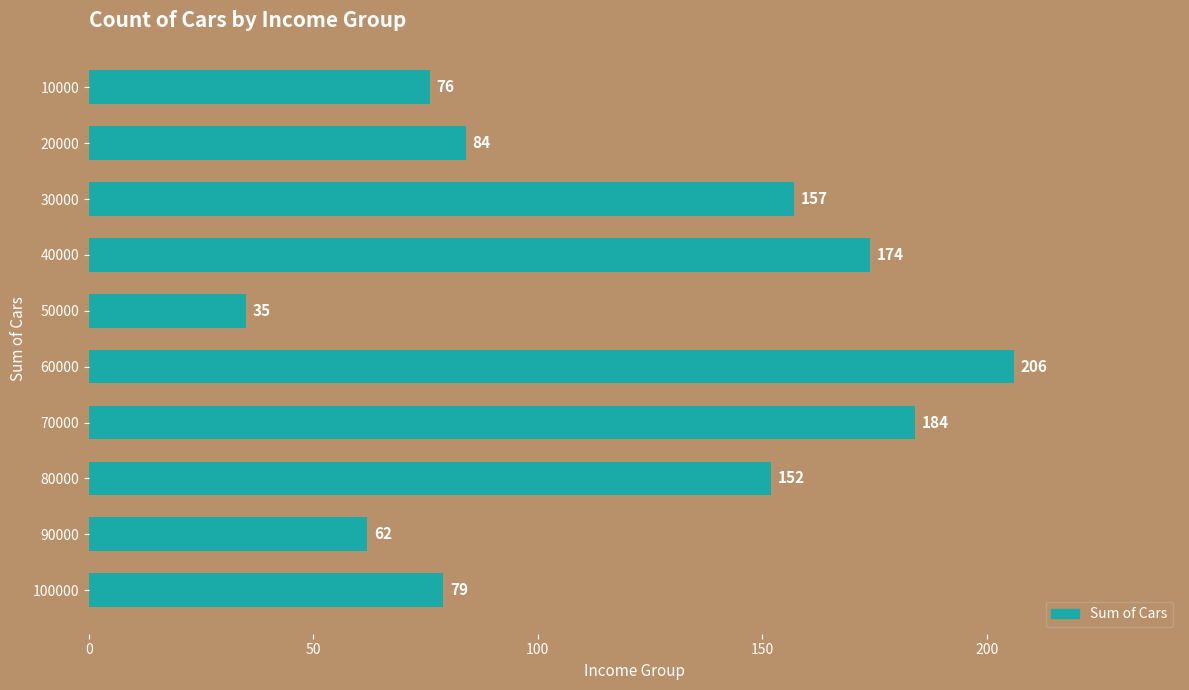

What is the difference between the maximum and minimum values?

171